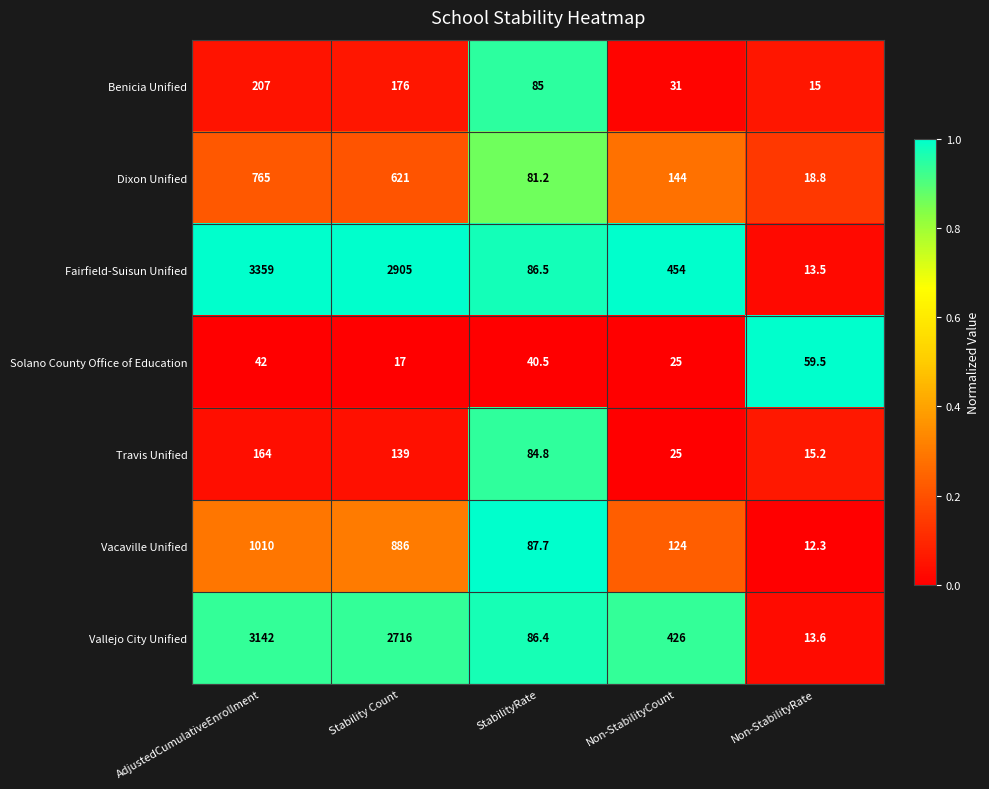

What is the sum of all Benicia Unified values?

514.0